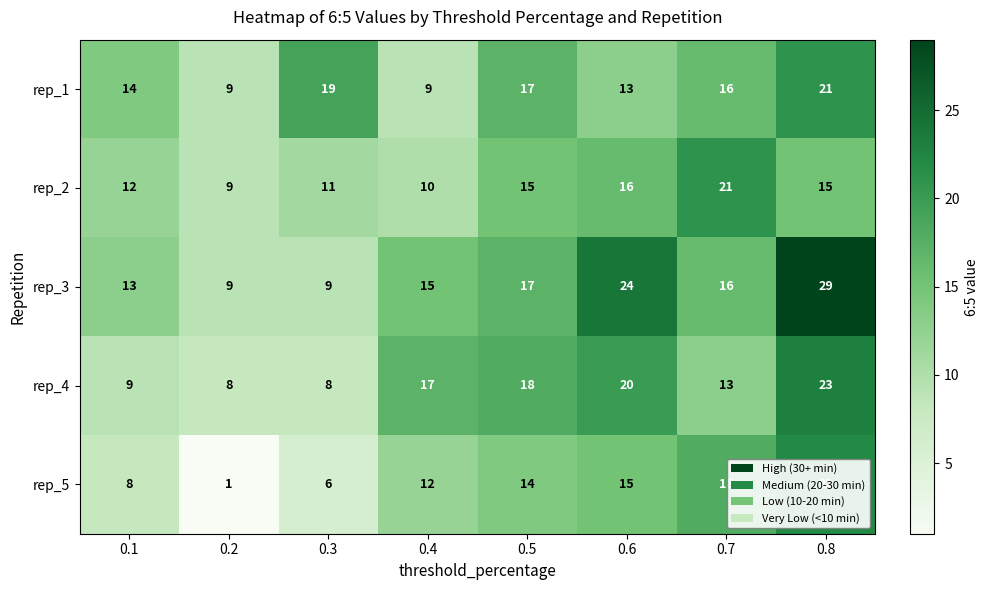

At 0.4, list the series in order from smallest to largest.

rep_1, rep_2, rep_5, rep_3, rep_4